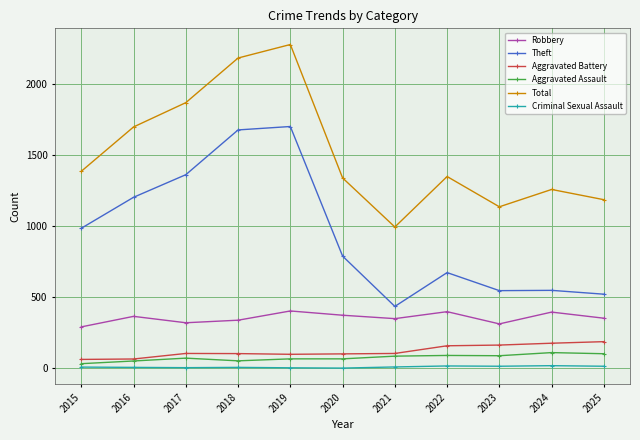

Is it true that Theft equals 674 at 2022?

True